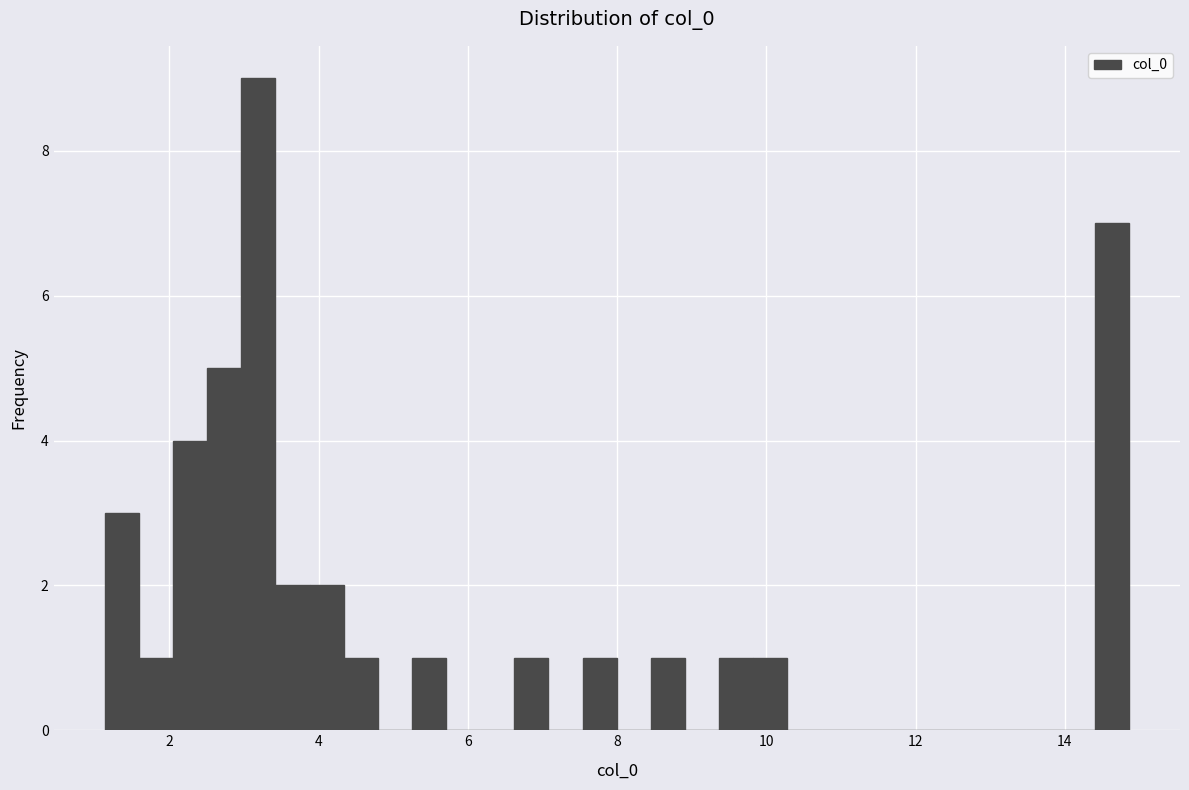

Read against the x-axis, roughly where is the centre of the tallest bar?

3.2